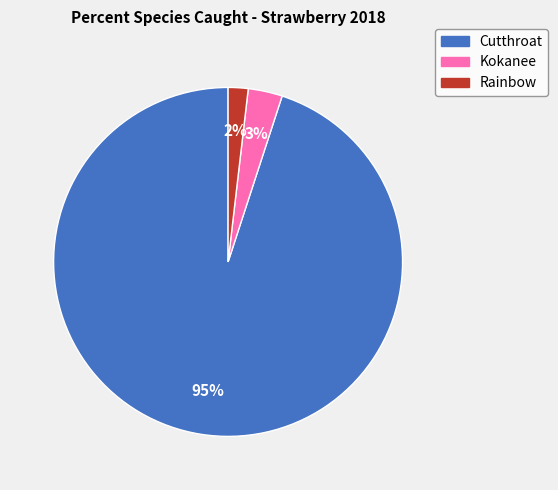

What is the majority slice?

Cutthroat